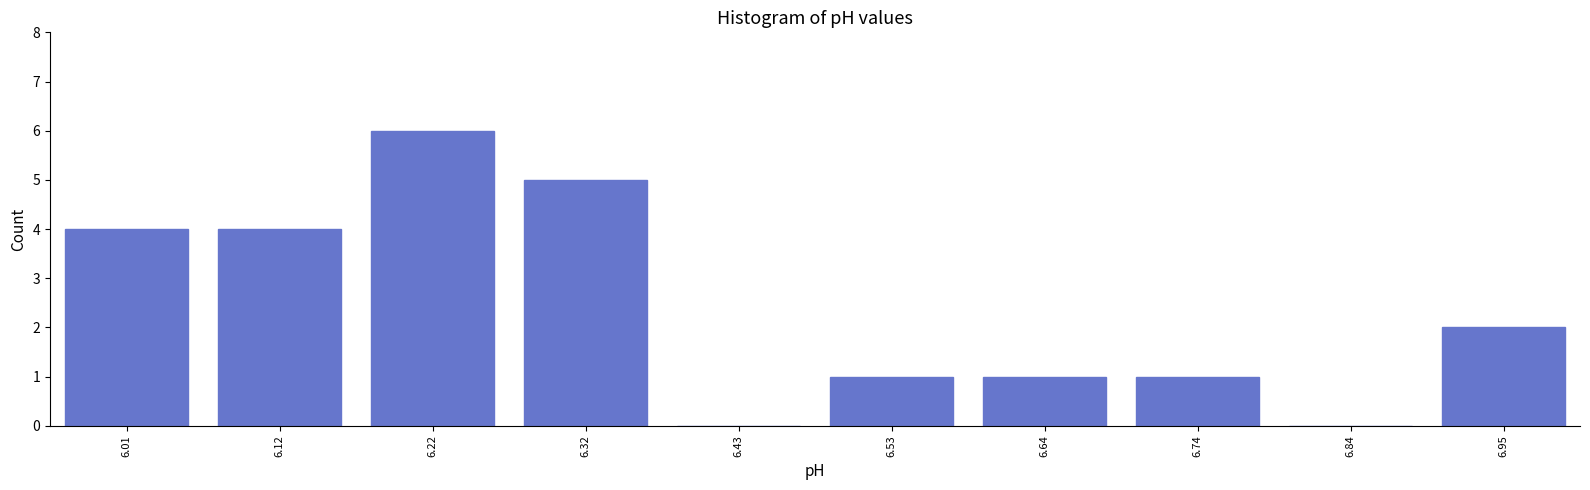

Reading left to right, transcribe all the data shown in this chart.

6.01=4	6.12=4	6.22=6	6.32=5	6.43=0	6.53=1	6.64=1	6.74=1	6.84=0	6.95=2